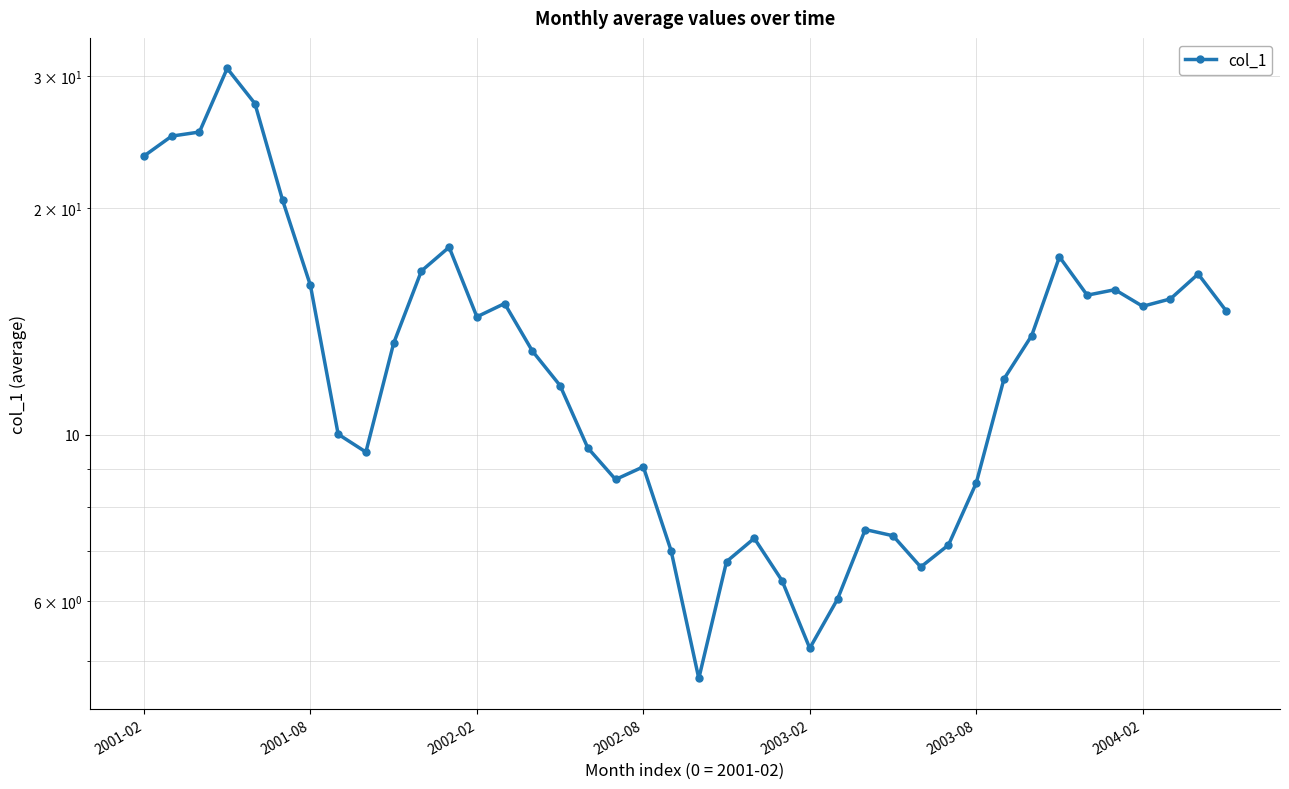

Does the chart have visible grid lines?

Yes